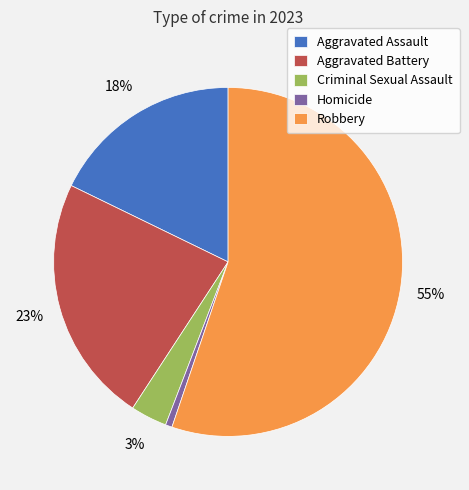

What is the largest slice in the pie chart?

Robbery